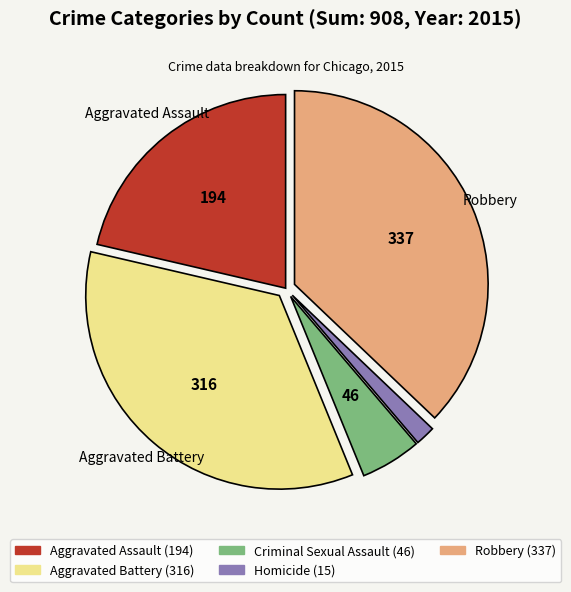

Count the number of slices in the pie.

5